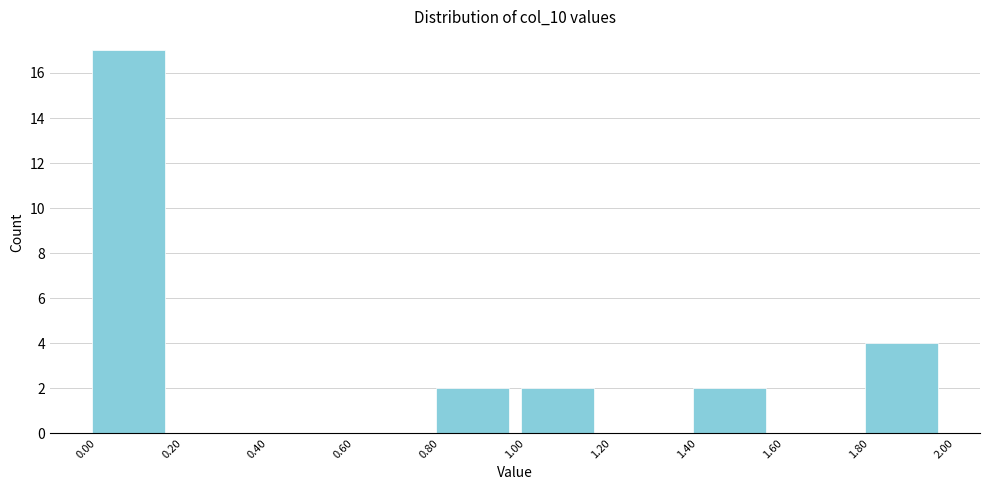

Reading left to right, list every bar in this chart as the range it spans on the x-axis followed by its height. The values are not printed on the chart, so give them approximately, as read against the axis.

0.00 to 0.20: 17
0.20 to 0.40: 0
0.40 to 0.60: 0
0.60 to 0.80: 0
0.80 to 1.00: 2
1.00 to 1.20: 2
1.20 to 1.40: 0
1.40 to 1.60: 2
1.60 to 1.80: 0
1.80 to 2.00: 4